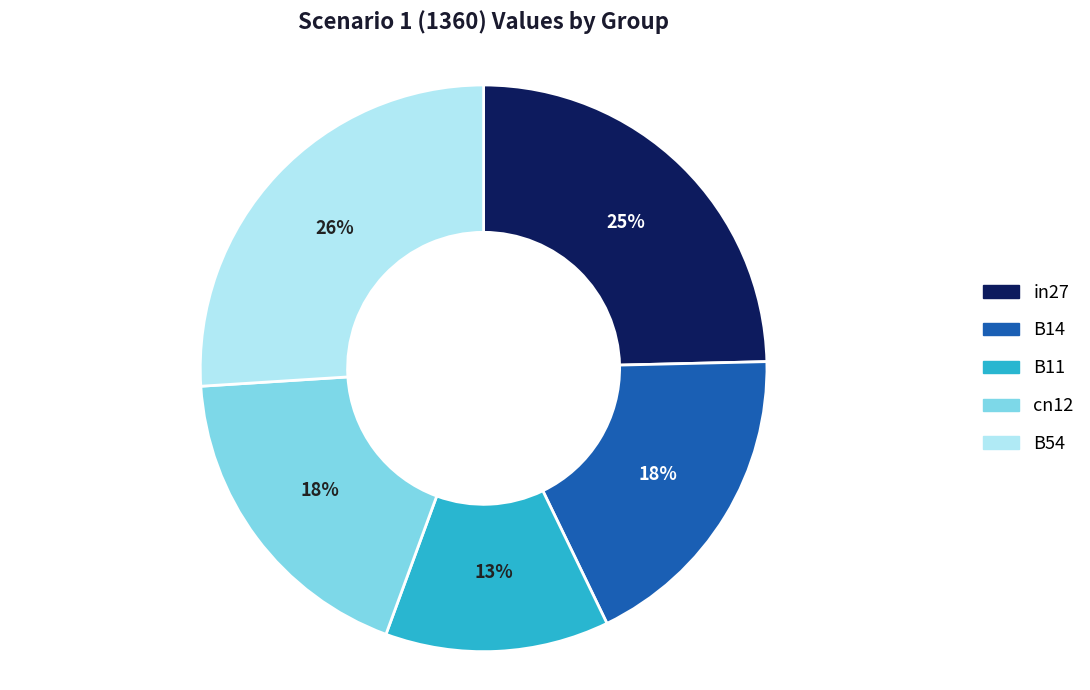

Is there any slice that represents more than half of the pie?

No